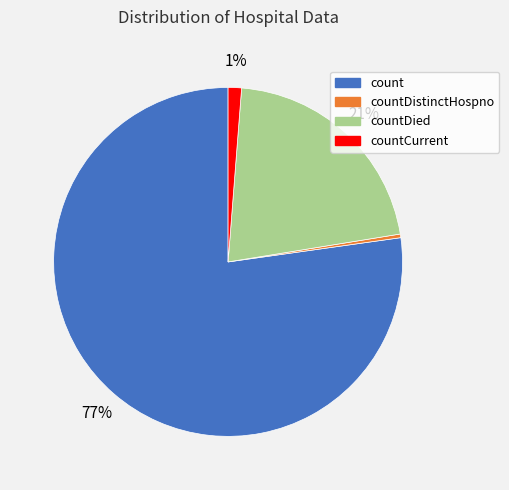

Count the number of slices in the pie.

4